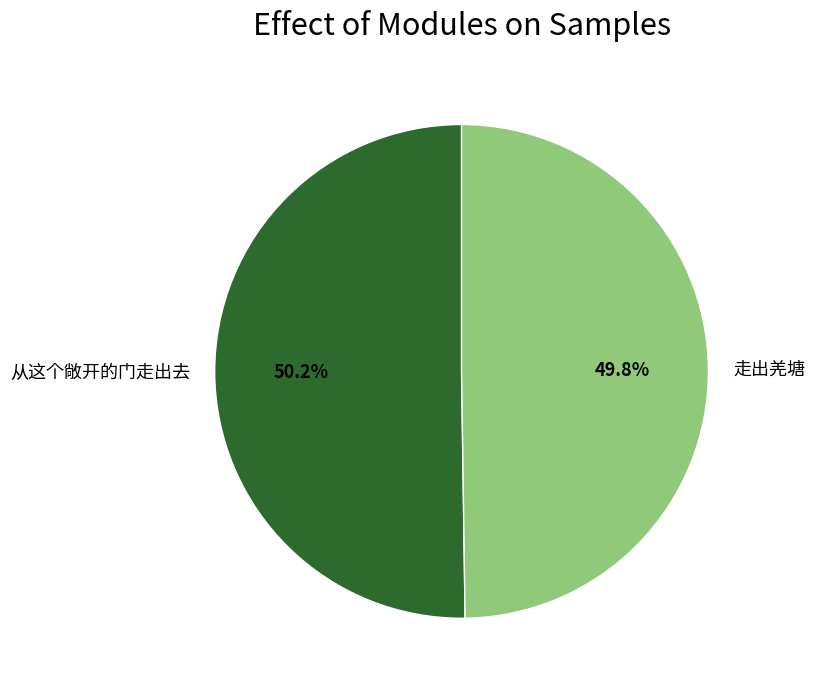

To the nearest percent, what percentage of the pie is 从这个敞开的门走出去?

50%